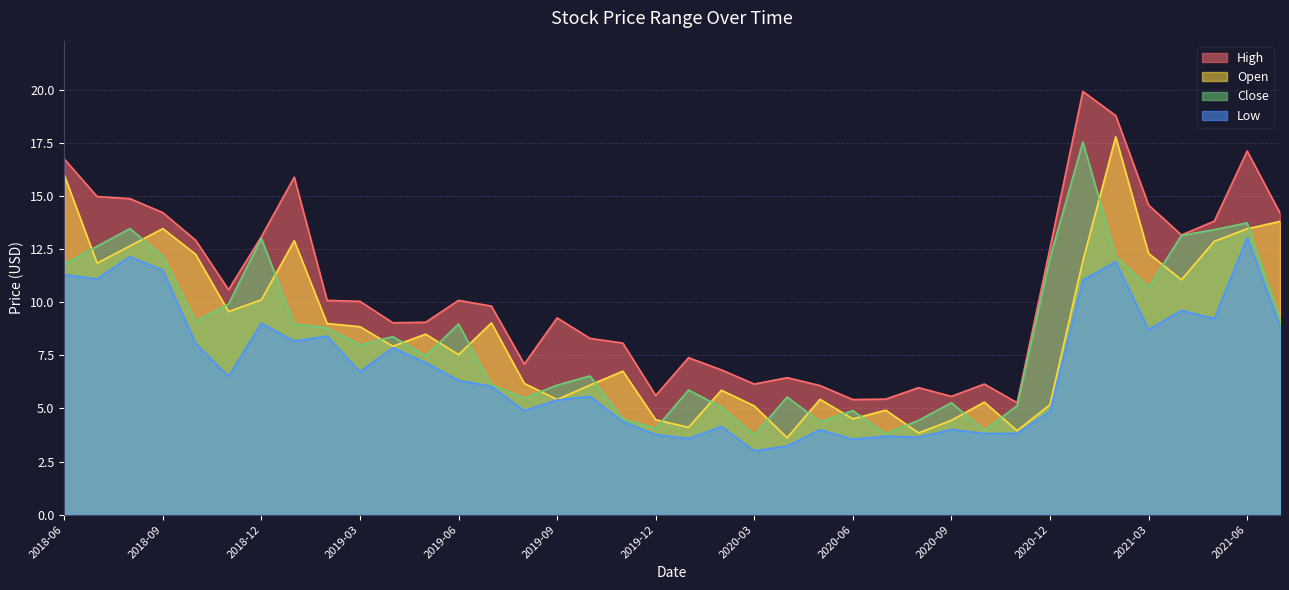

Which has a higher value, 2019-07 or 2021-07?

2021-07